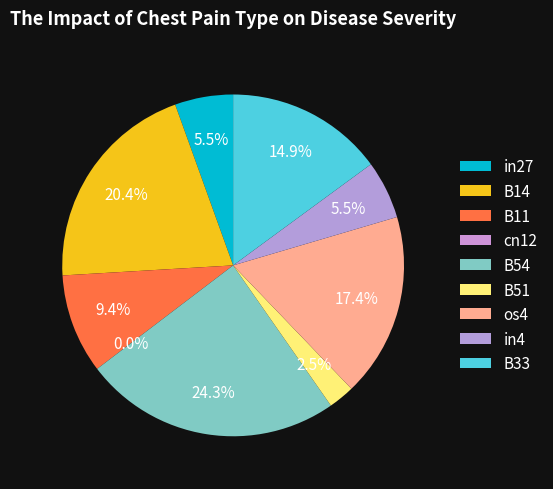

To the nearest percent, what is the average slice percentage?

11%